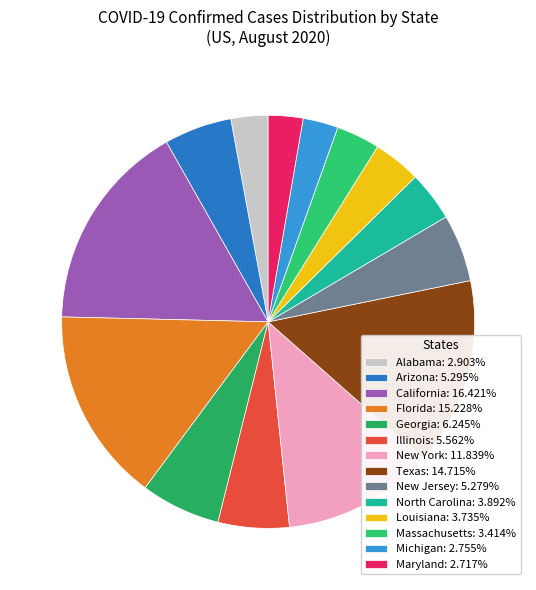

Does any single category account for the majority?

No